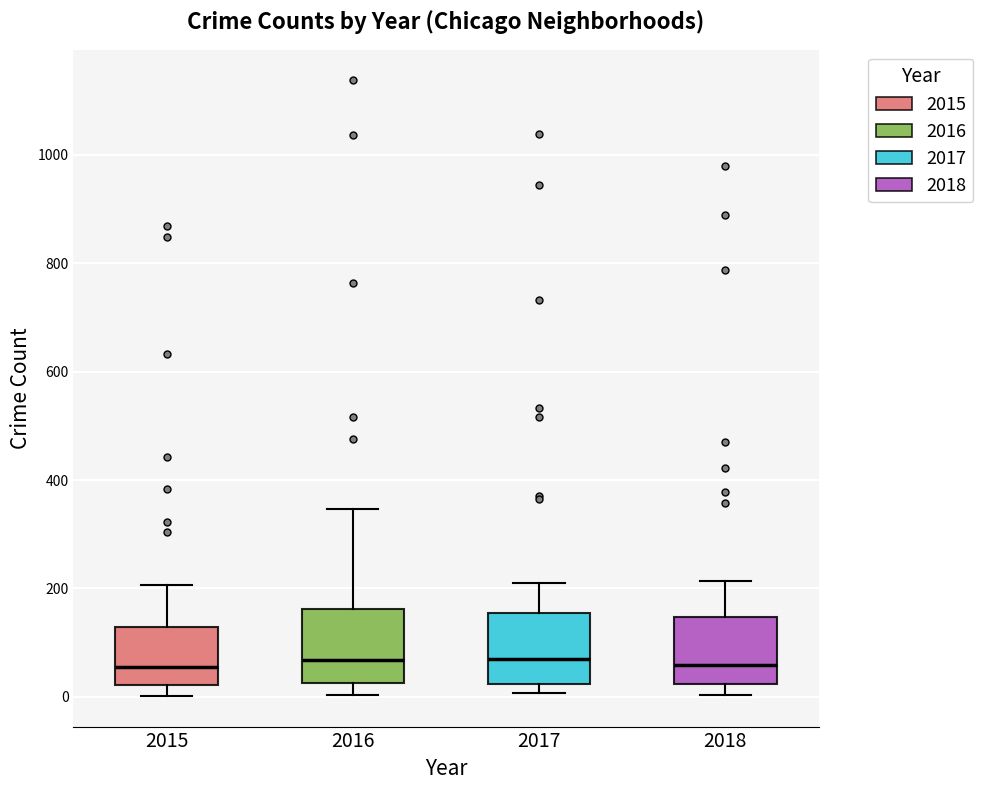

Where is the lower edge of the box at x = 2015 on the y-axis? The values are not printed on the chart, so give them approximately, as read against the axis.

20